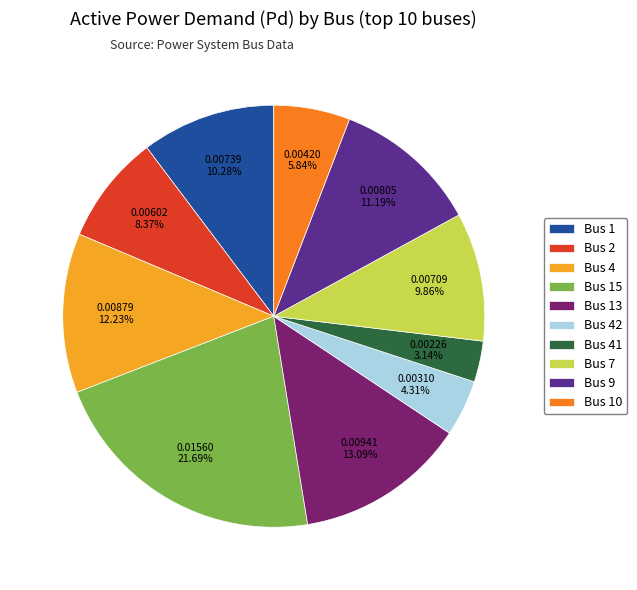

The Bus 10 slice represents 1% of the pie. True or false?

False